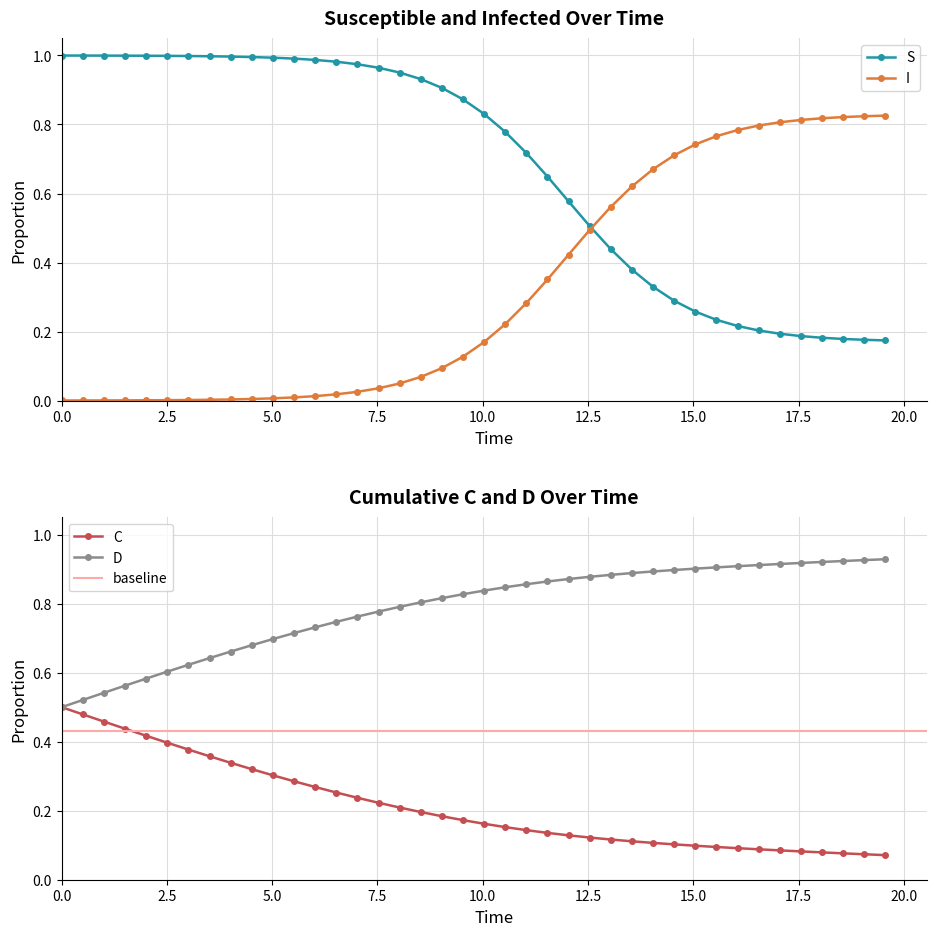

How many times do S and I cross each other?

1